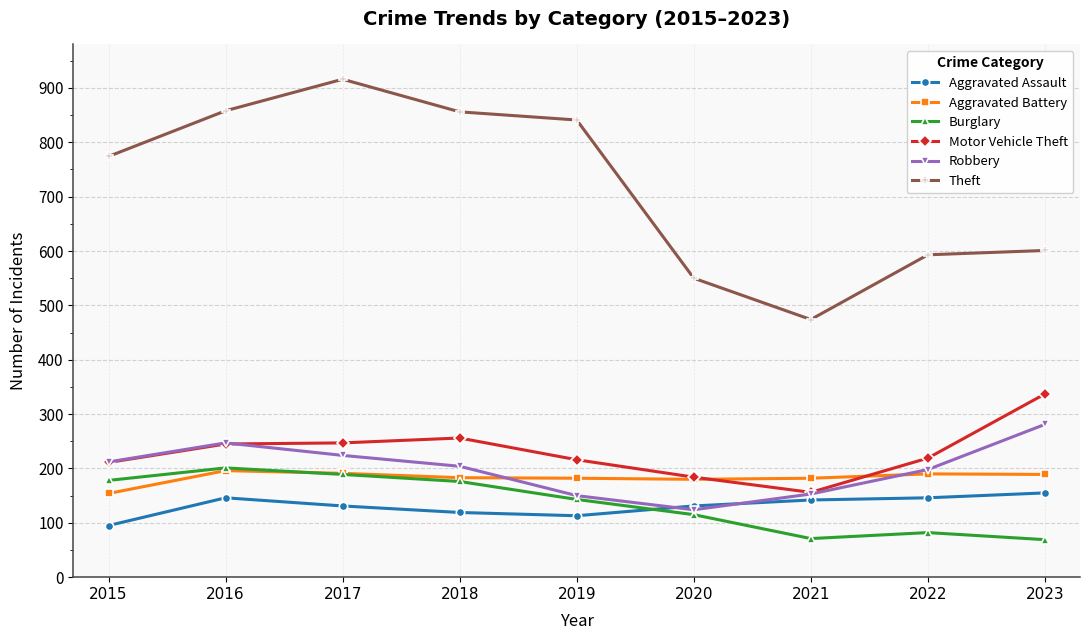

What is the sum of all Robbery values?

1793